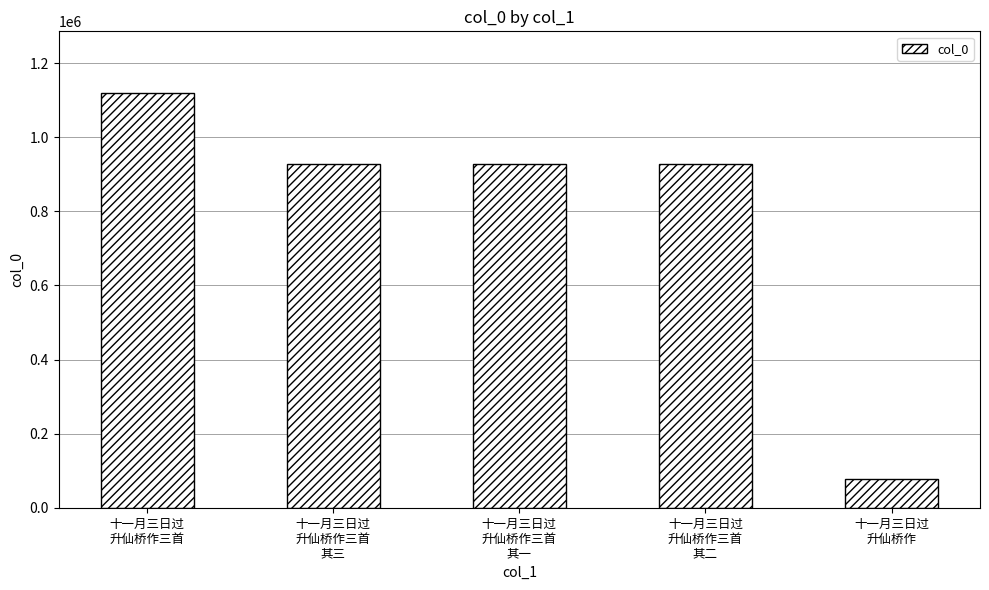

What is the value of the 5th bar from the left?

77771